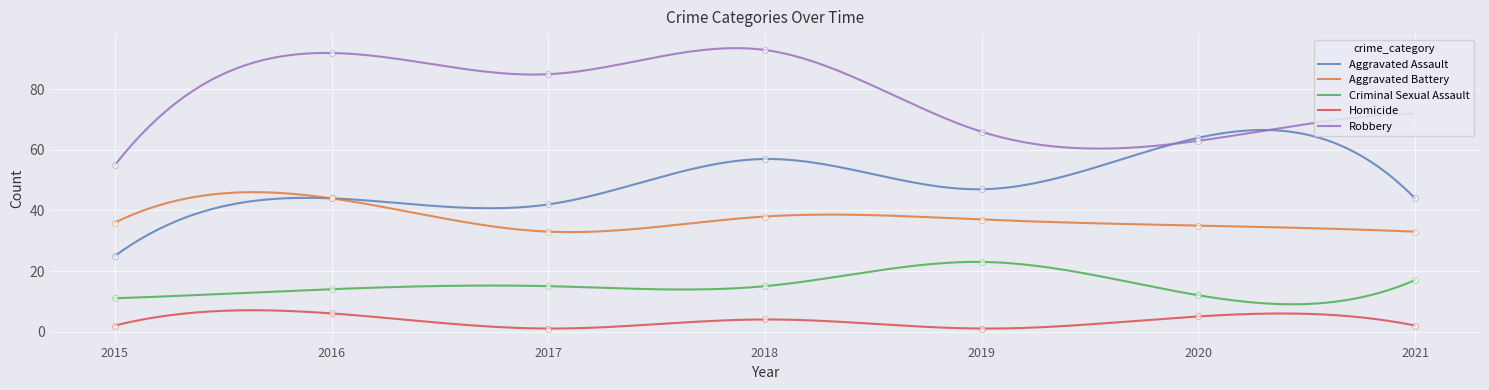

At which category is the sum across all series the highest?

2018